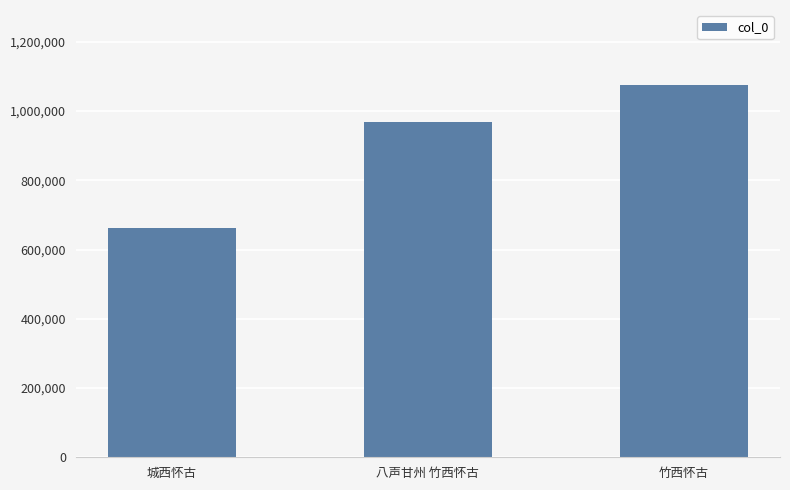

What value does the data have at 城西怀古, to the nearest 100?

662400